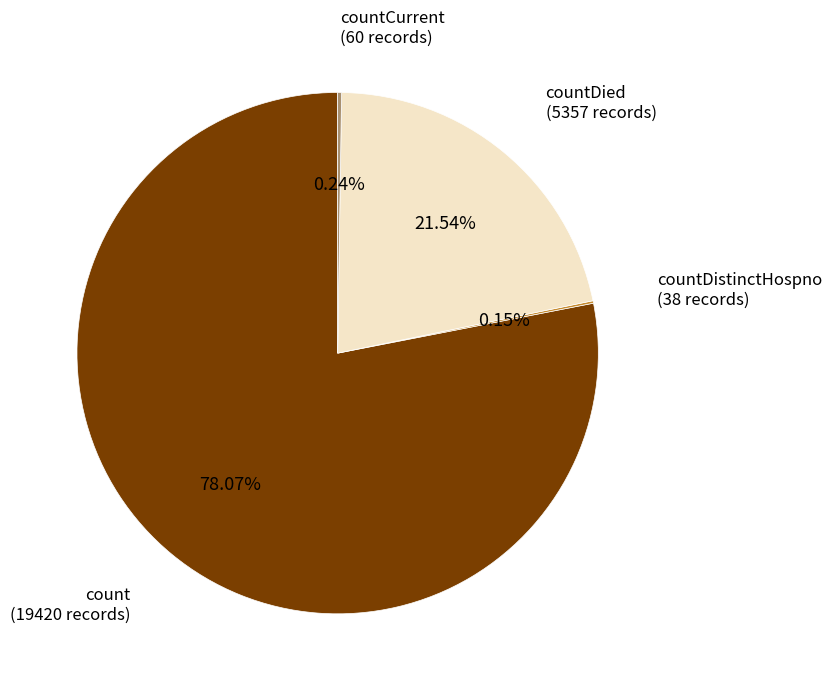

Does any single category account for the majority?

Yes